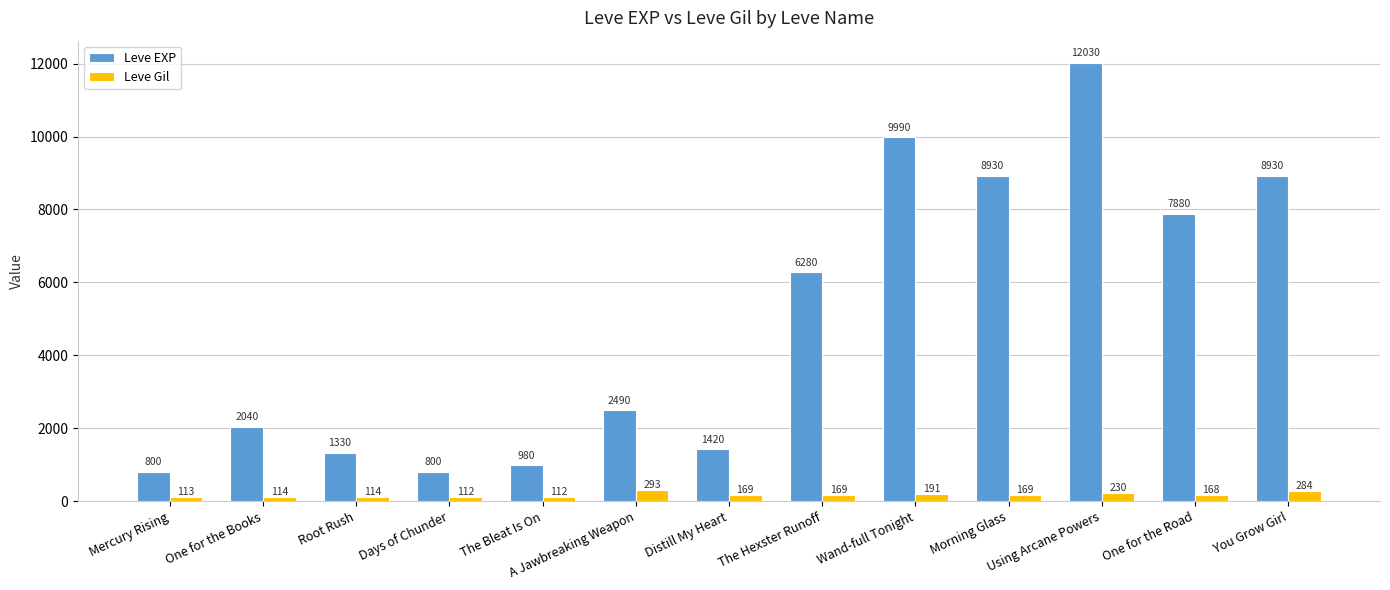

Which series has the widest spread of values?

Leve EXP